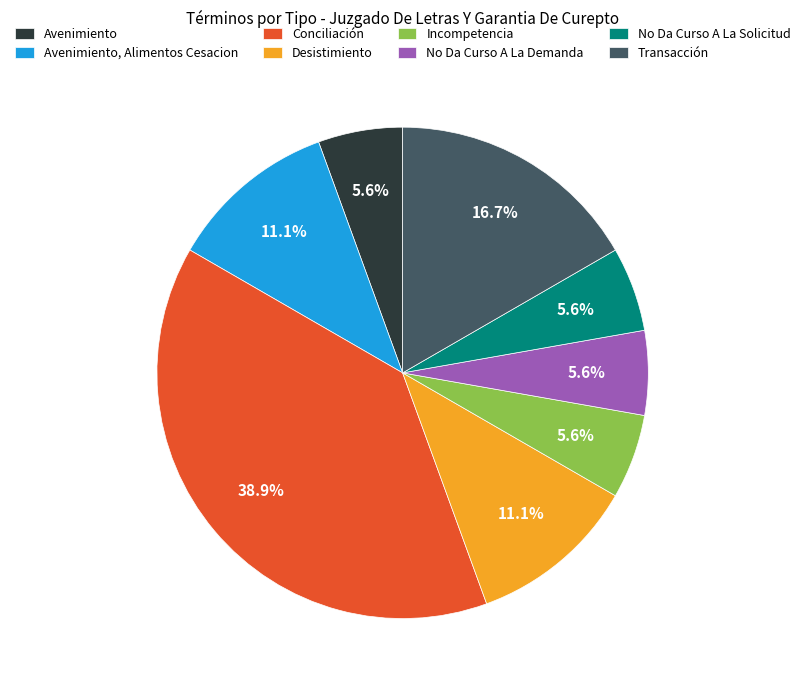

Combined, do Transacción and Avenimiento account for over 50%?

No